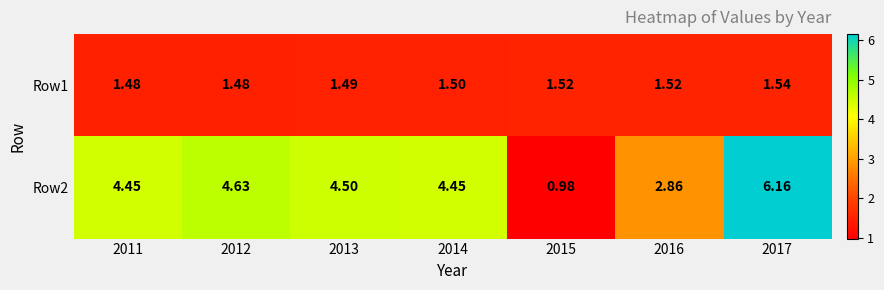

Is the value of Row1 at 2014 greater than the value of Row2 at 2015?

Yes